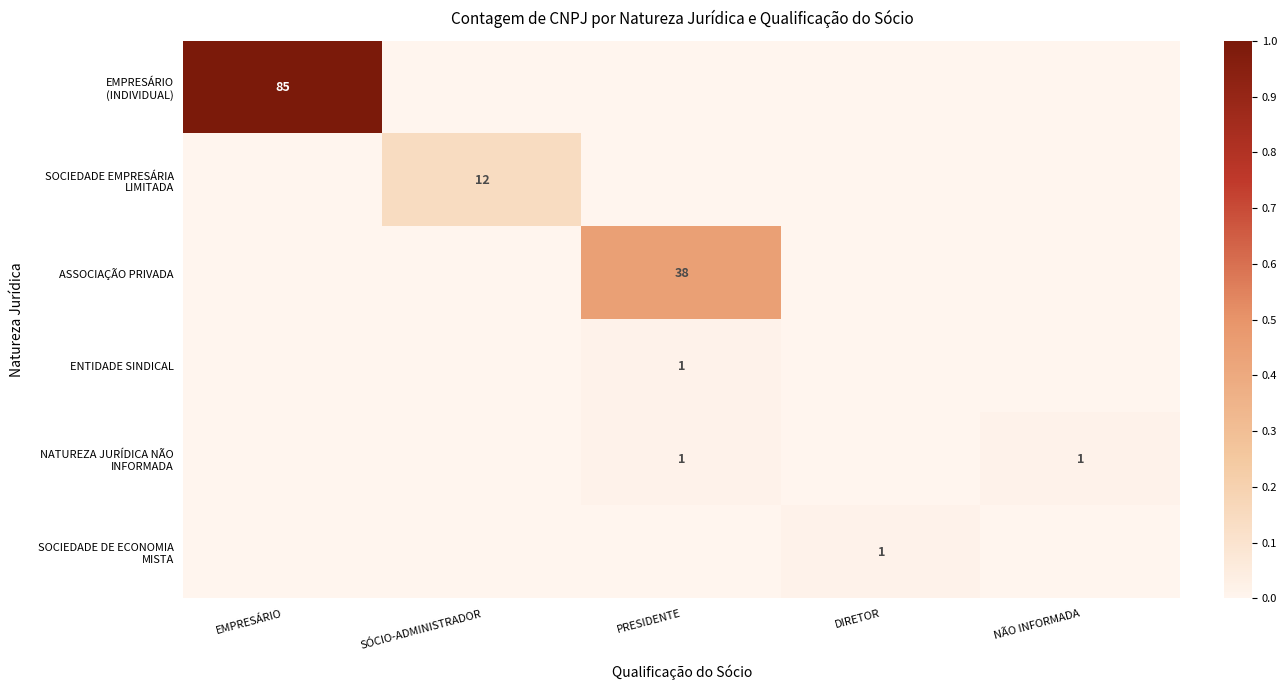

How many values in the SOCIEDADE DE ECONOMIA MISTA series exceed 0?

1